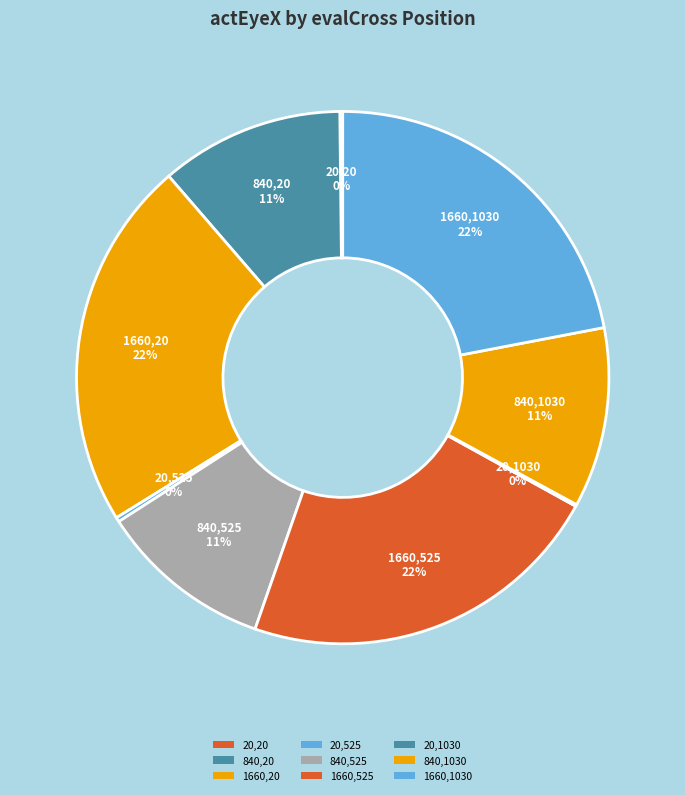

Rank the categories by value from highest to lowest.

evalCrossX=1660, evalCrossY=20, evalCrossX=1660, evalCrossY=525, evalCrossX=1660, evalCrossY=1030, evalCrossX=840, evalCrossY=20, evalCrossX=840, evalCrossY=1030, evalCrossX=840, evalCrossY=525, evalCrossX=20, evalCrossY=525, evalCrossX=20, evalCrossY=20, evalCrossX=20, evalCrossY=1030